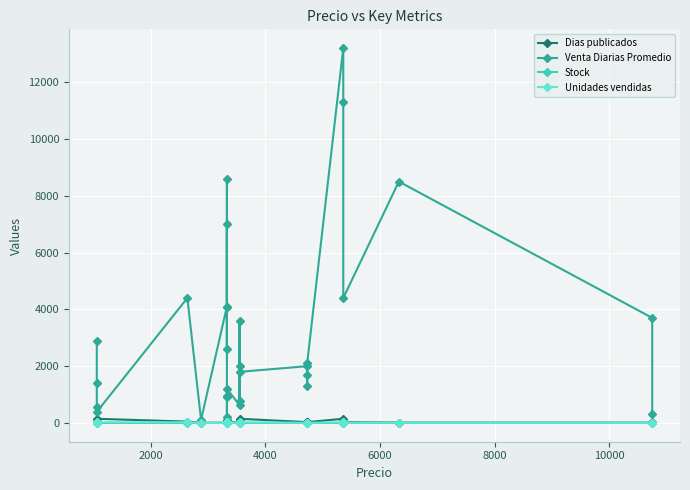

The value of Stock at 10000 is 0.0. True or false?

True